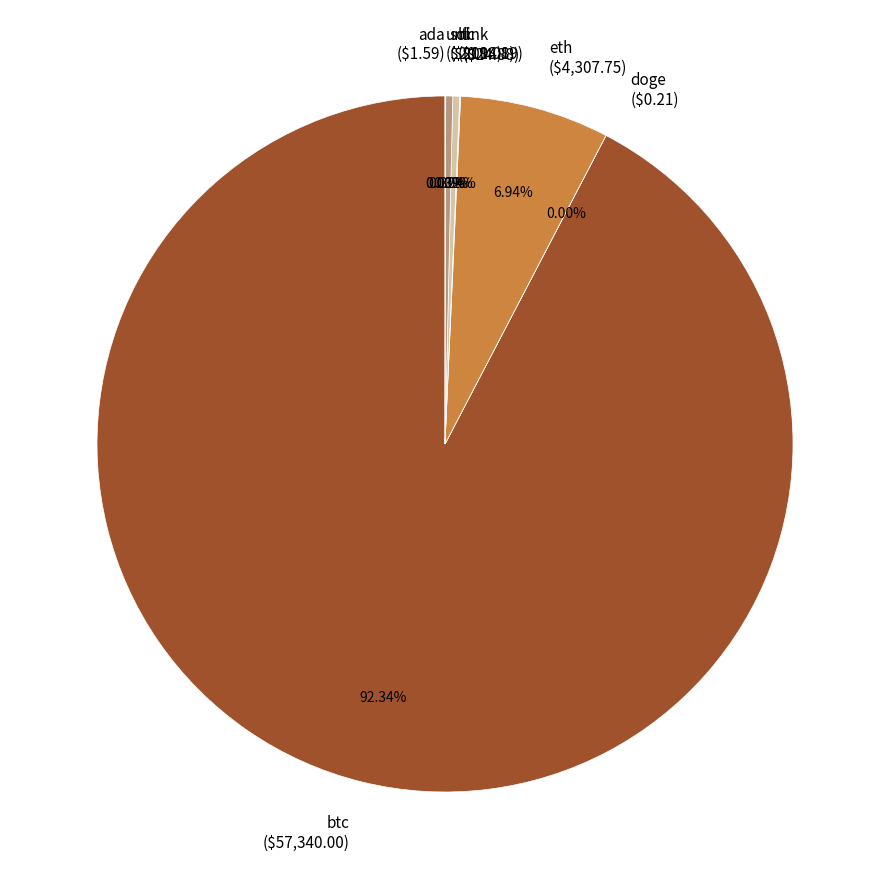

Which slice is the largest?

btc